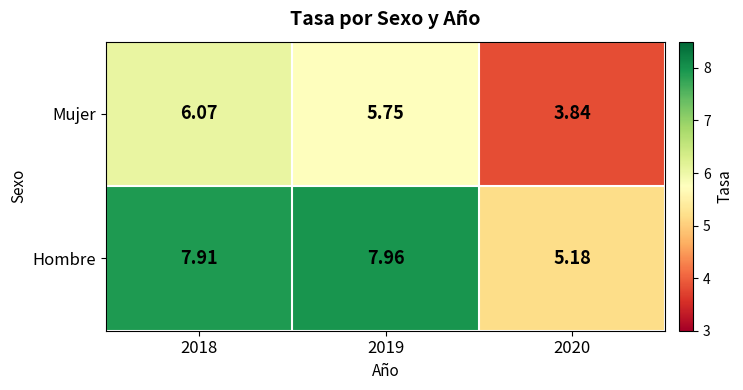

At how many categories does at least one series exceed 4?

3